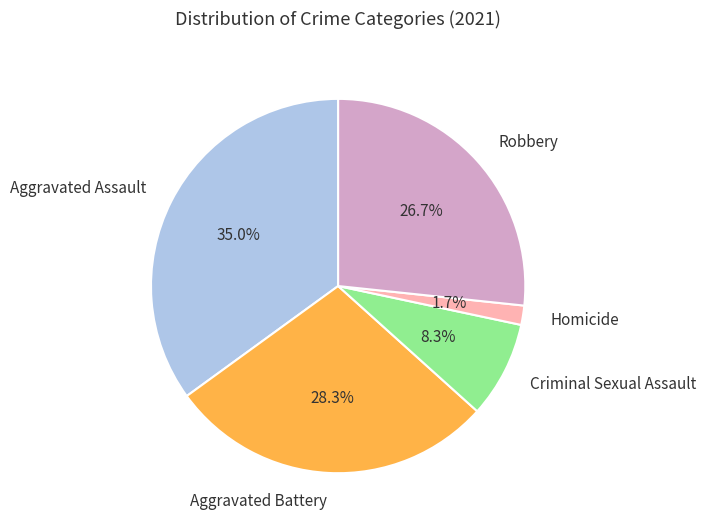

To the nearest percent, what is the combined percentage of Criminal Sexual Assault and Homicide?

10%